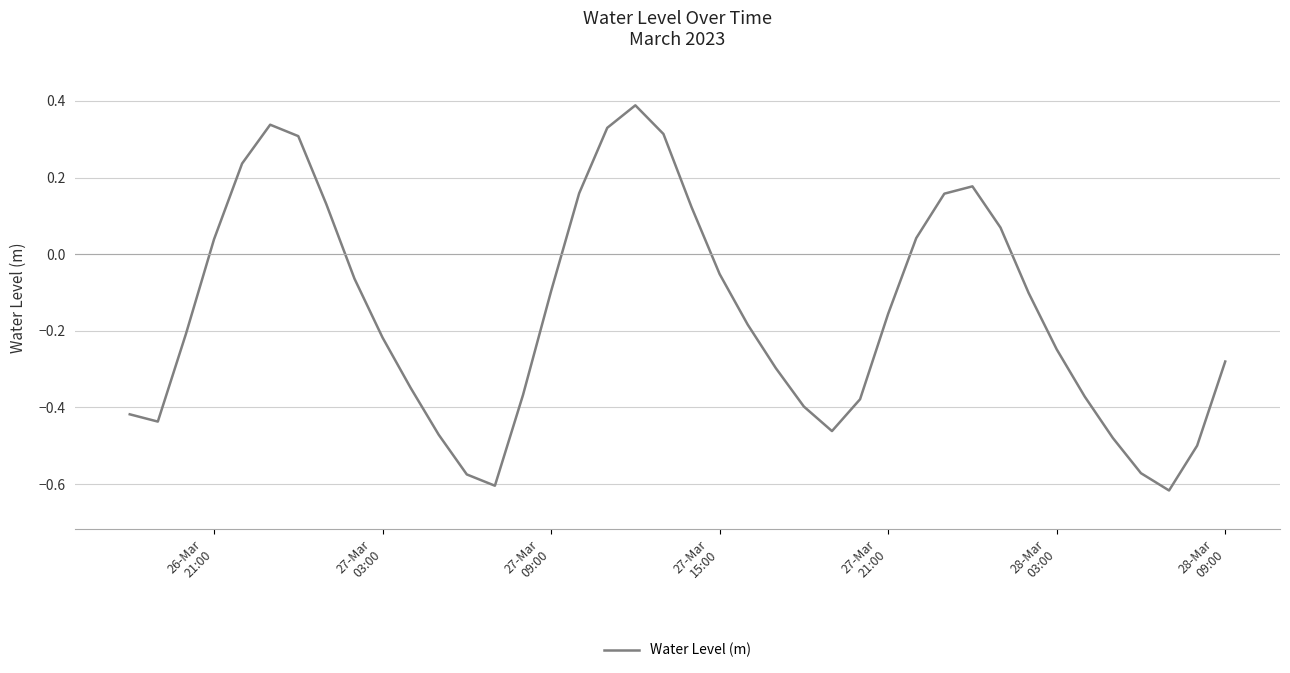

What is the maximum value shown in the chart?

0.4